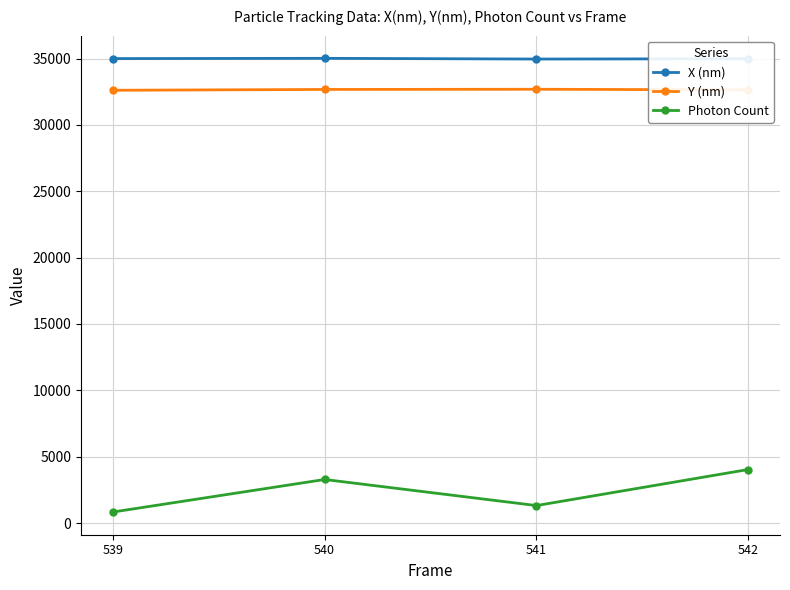

How many lines are shown in the chart?

3